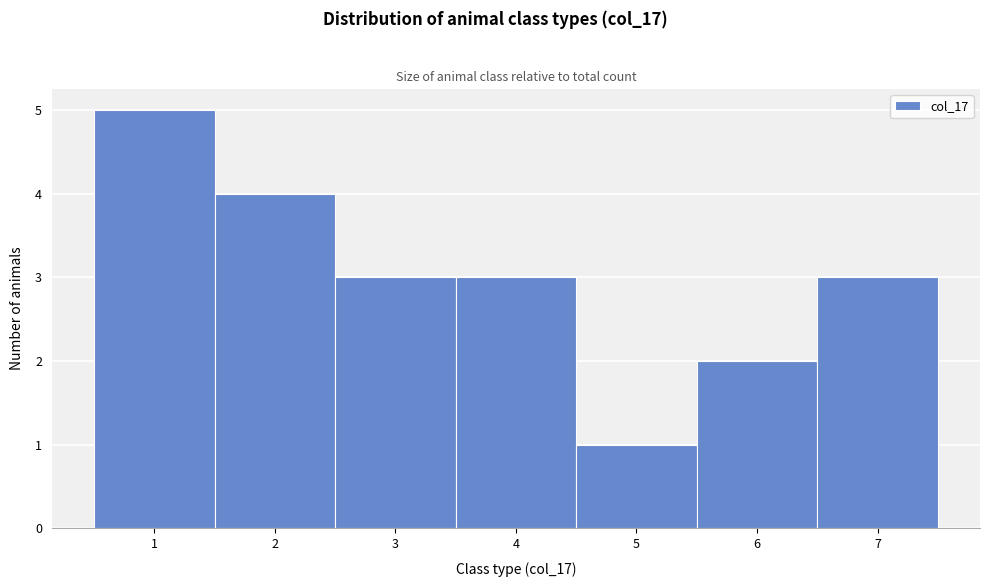

What is the height of the bar covering 5.5 to 6.5 on the x-axis? The values are not printed on the chart, so give them approximately, as read against the axis.

2